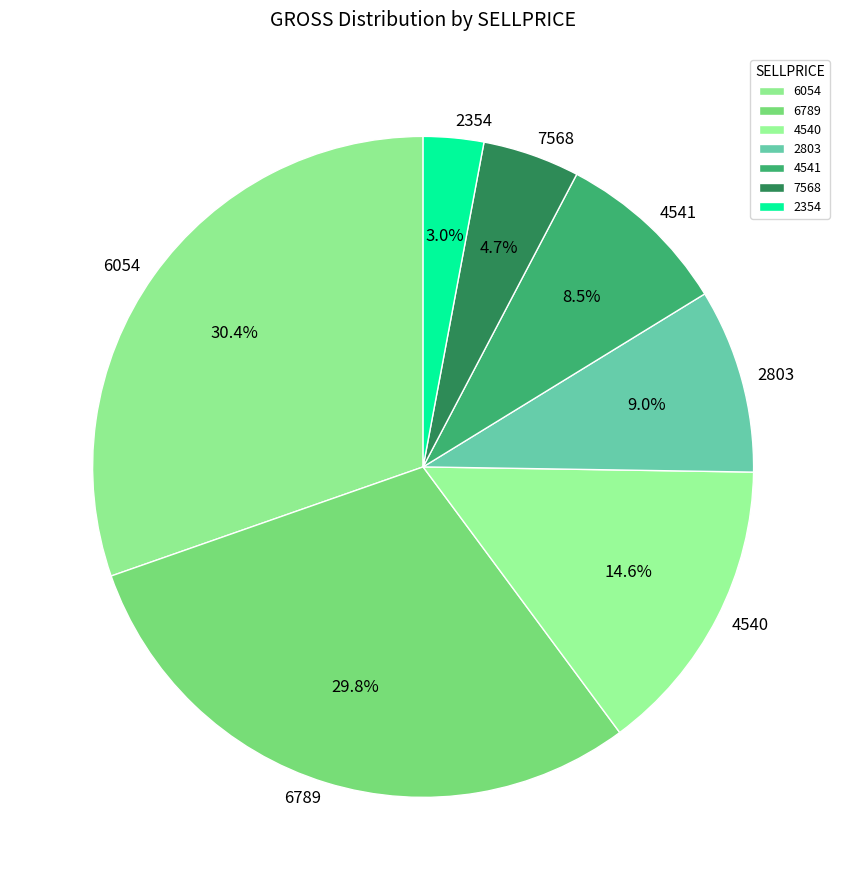

How many segments does this pie chart have?

7